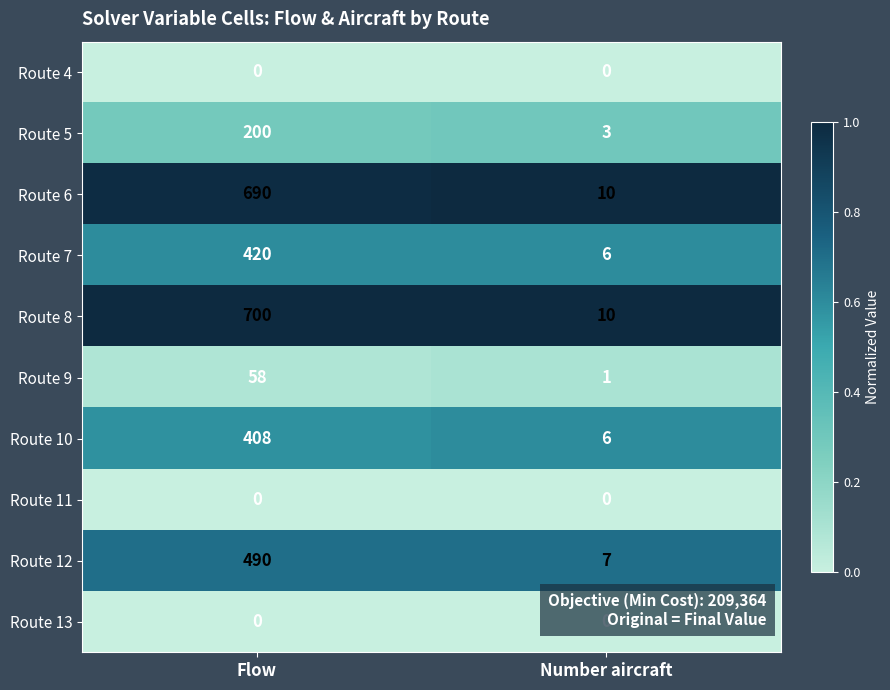

What is the maximum value shown in the chart?

700